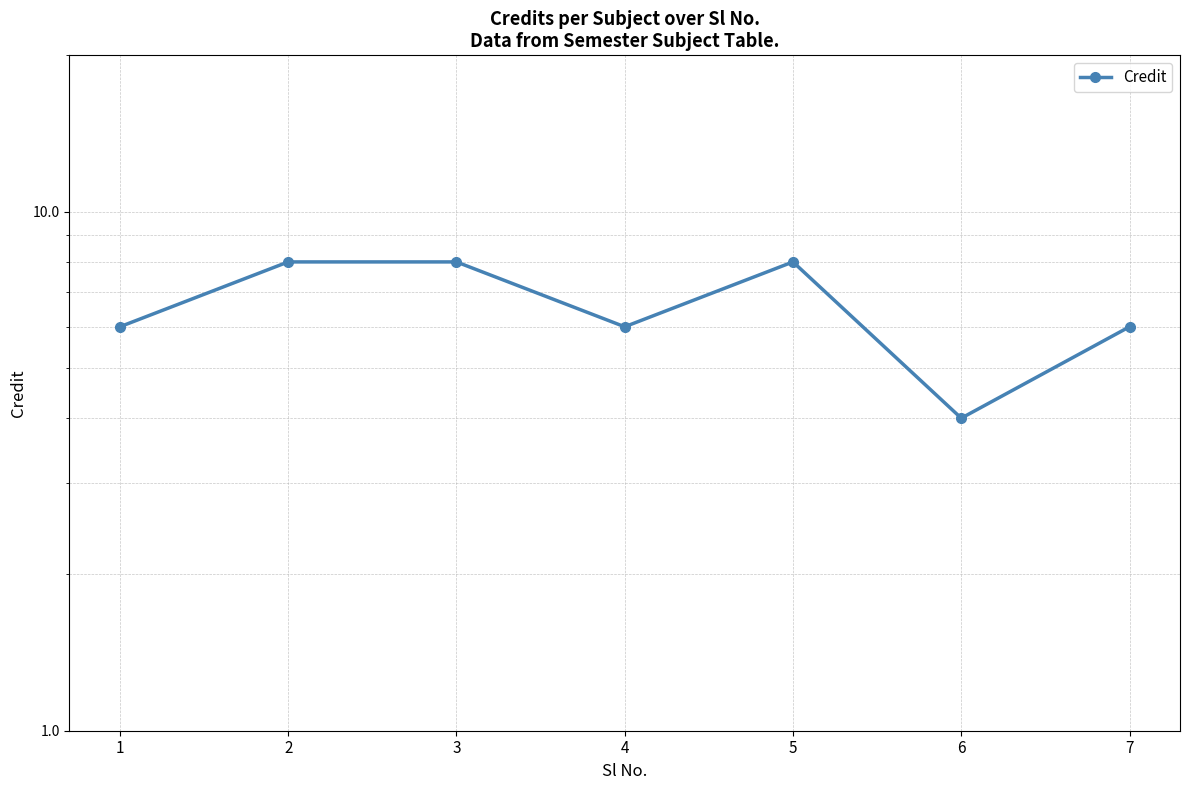

Rank the categories by value from highest to lowest.

2, 3, 5, 1, 4, 7, 6